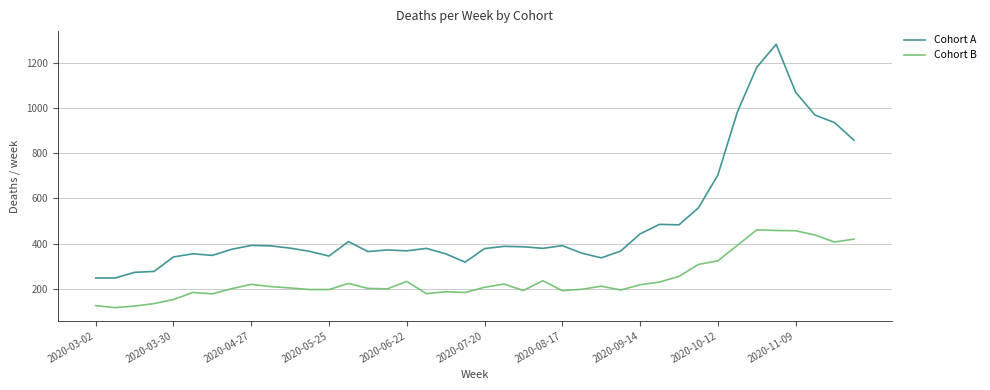

Which series has the largest range (max minus min)?

Cohort A